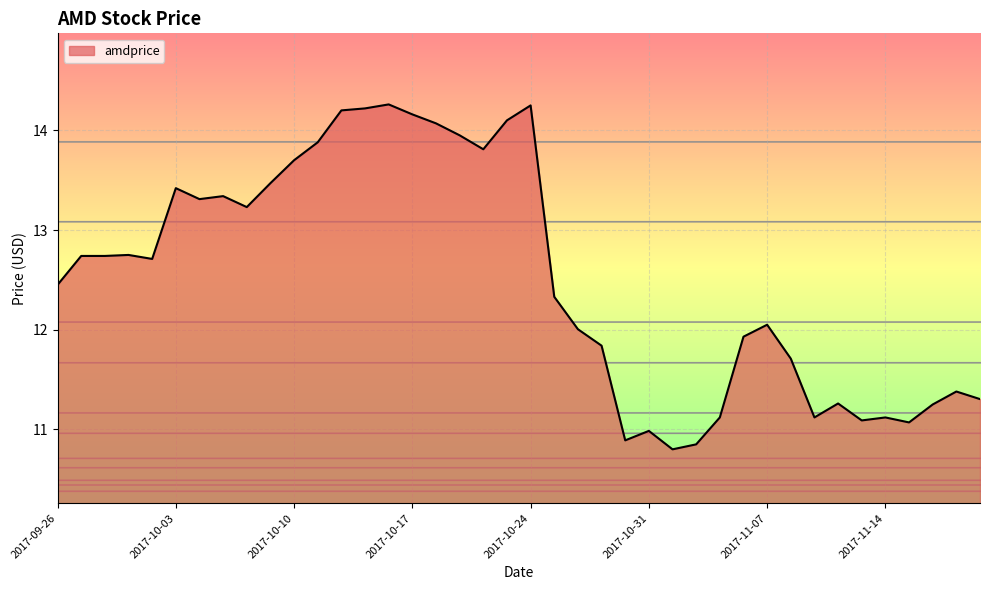

True or false: there are more than 2 points higher than both neighbors.

True